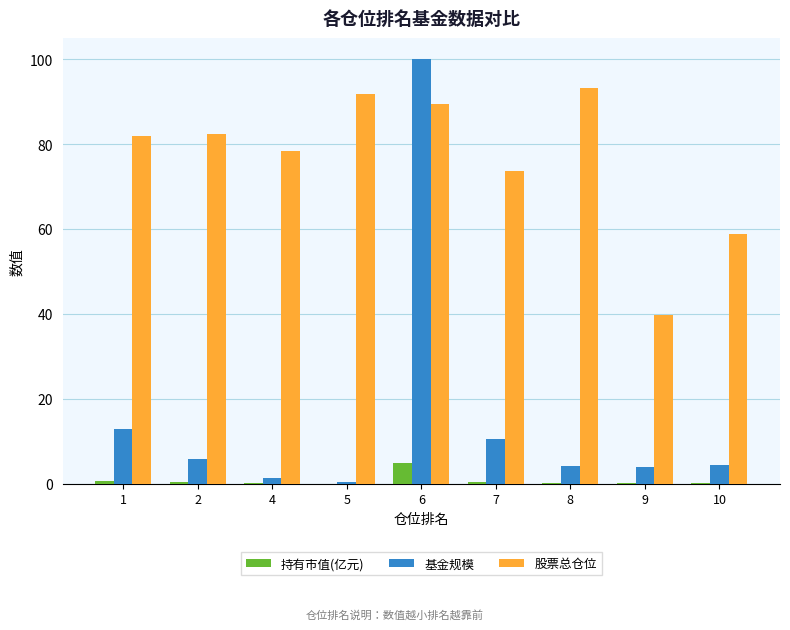

At which category is the sum across all series the highest?

6